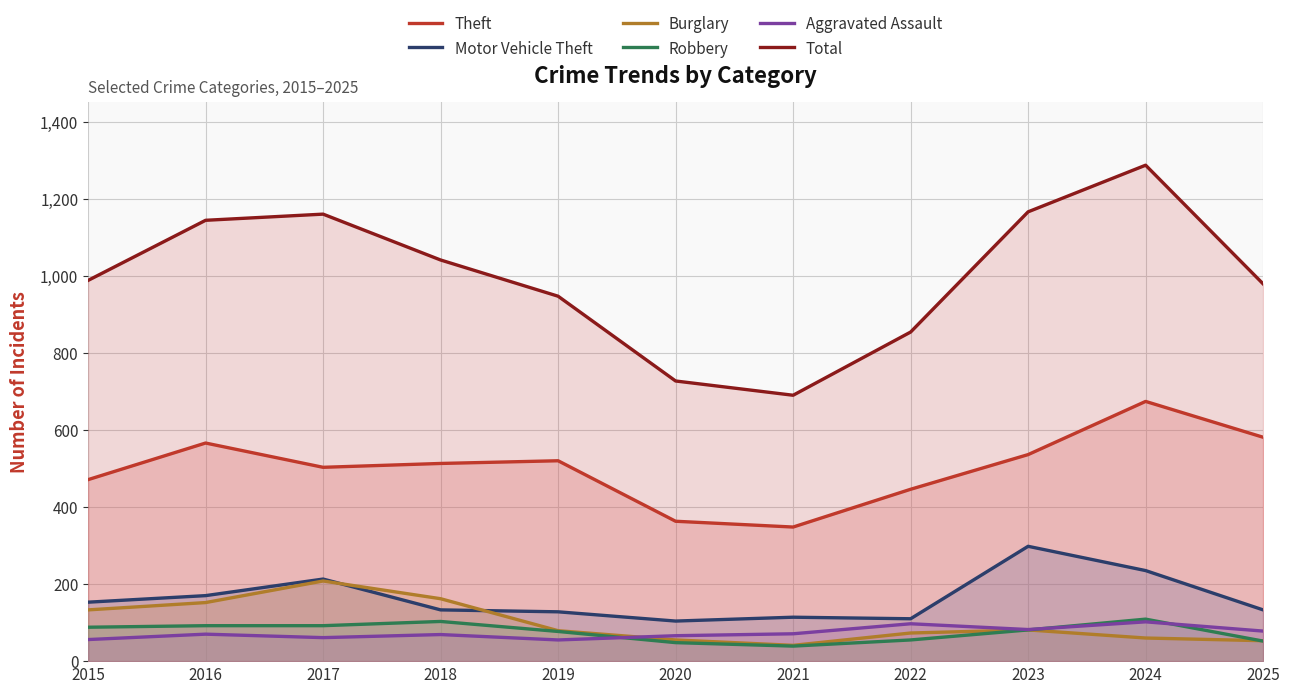

The Total series shows 1145 at 2021. True or false?

False